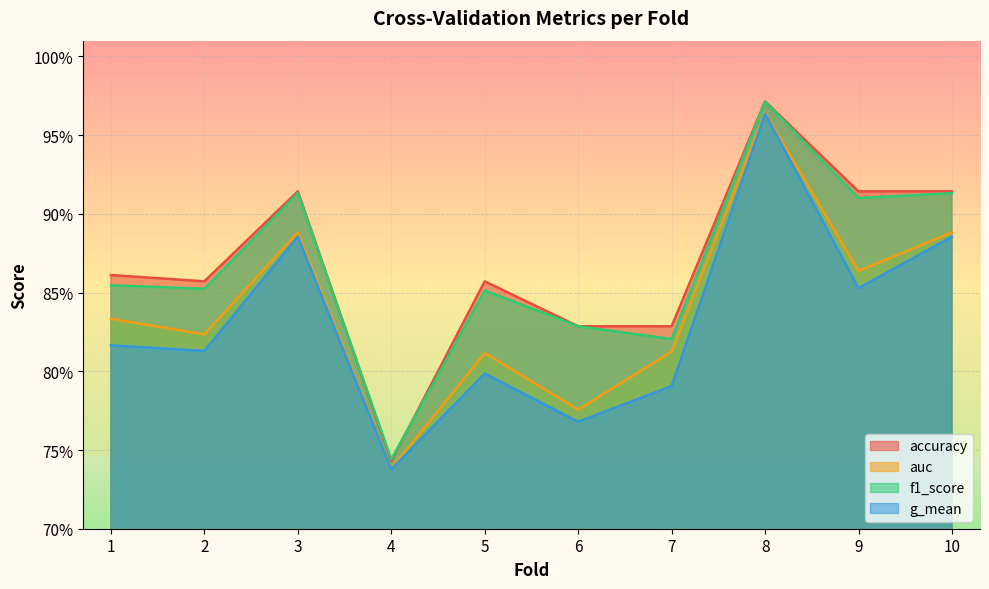

What is the average value of the accuracy series?

0.9